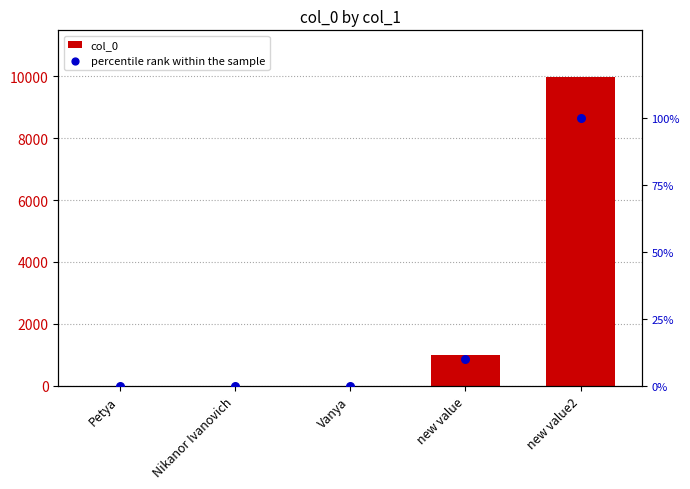

What are all the series names shown in the legend?

col_0, percentile rank within the sample